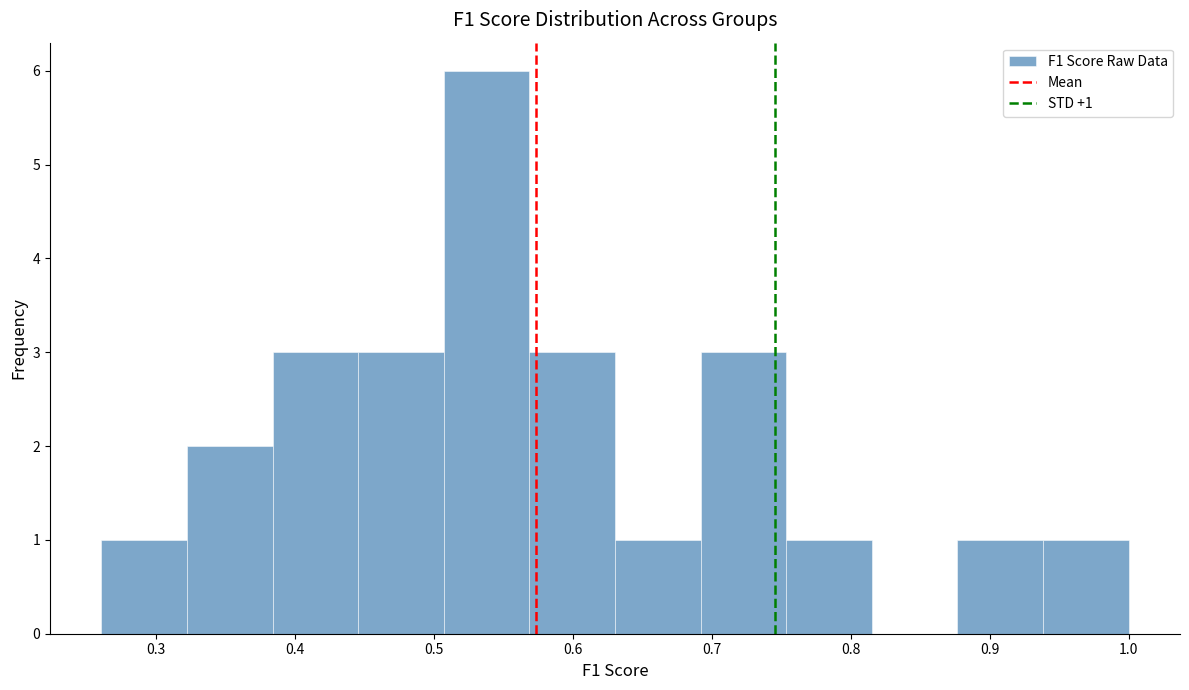

Over which range of the x-axis is the bar tallest?

0.51 to 0.57